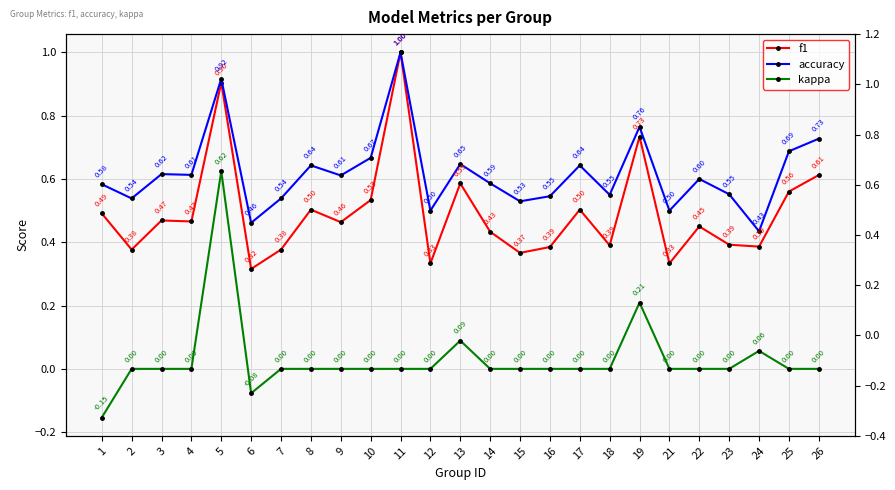

True or false: f1 and kappa intersect in this chart.

False